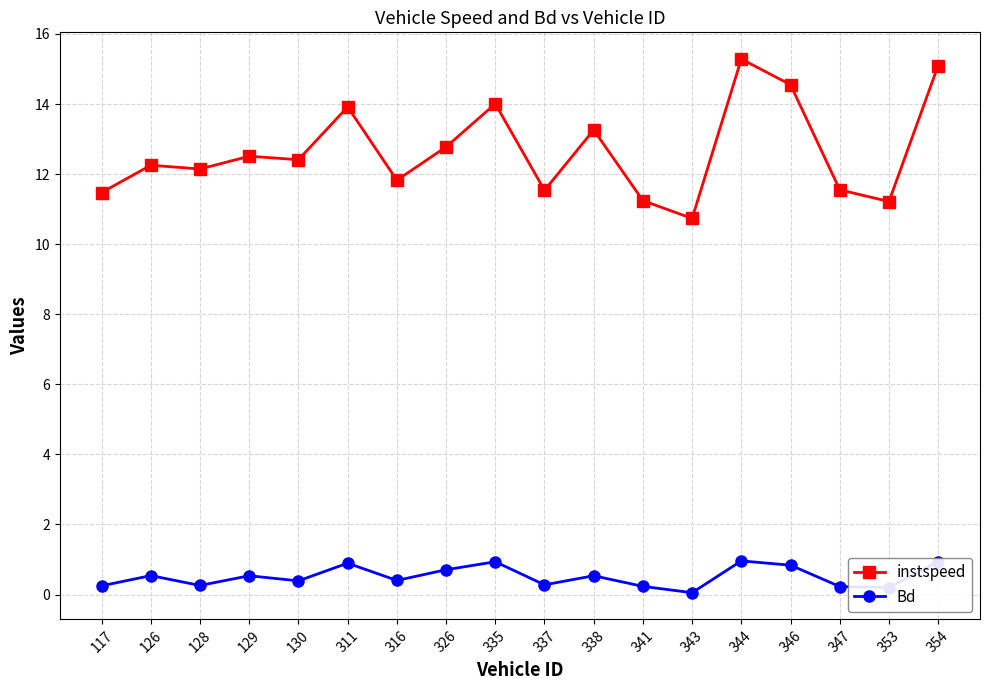

Between 129 and 316, which series saw the biggest shift?

instspeed